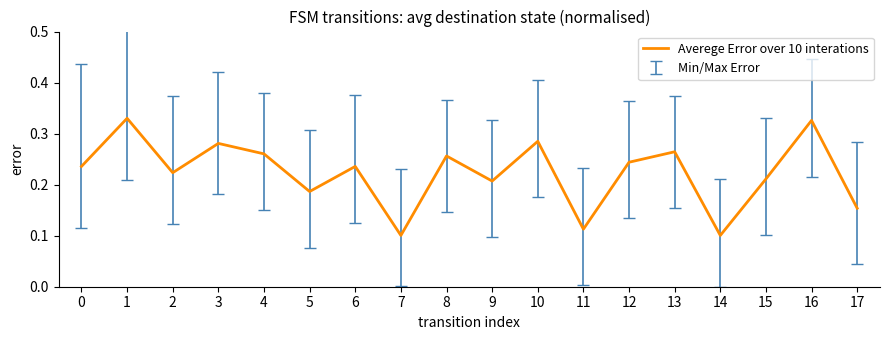

True or false: the data has more than 0 interior local peaks.

True